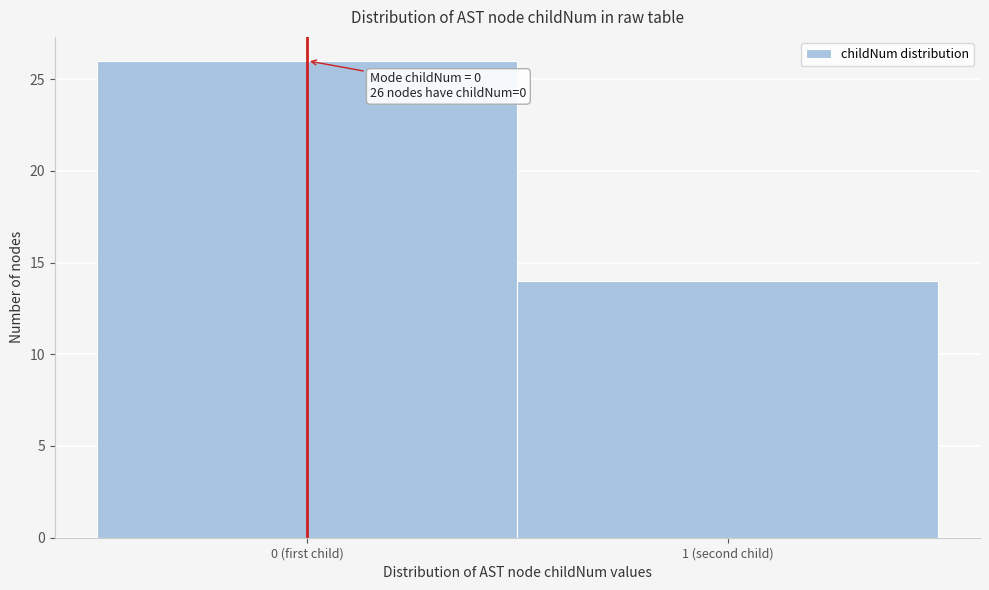

Reading left to right, list all the values displayed in this chart.

0 (first child)=26	1 (second child)=14